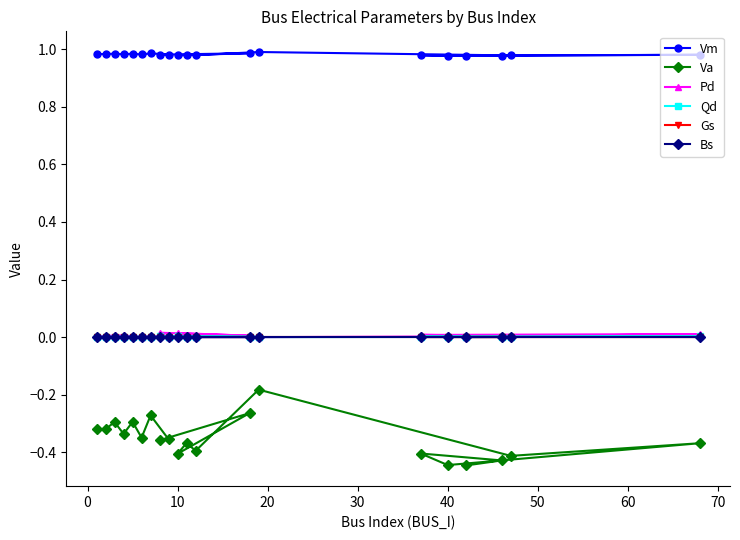

True or false: Qd has a value of 0.0 at 11.

True